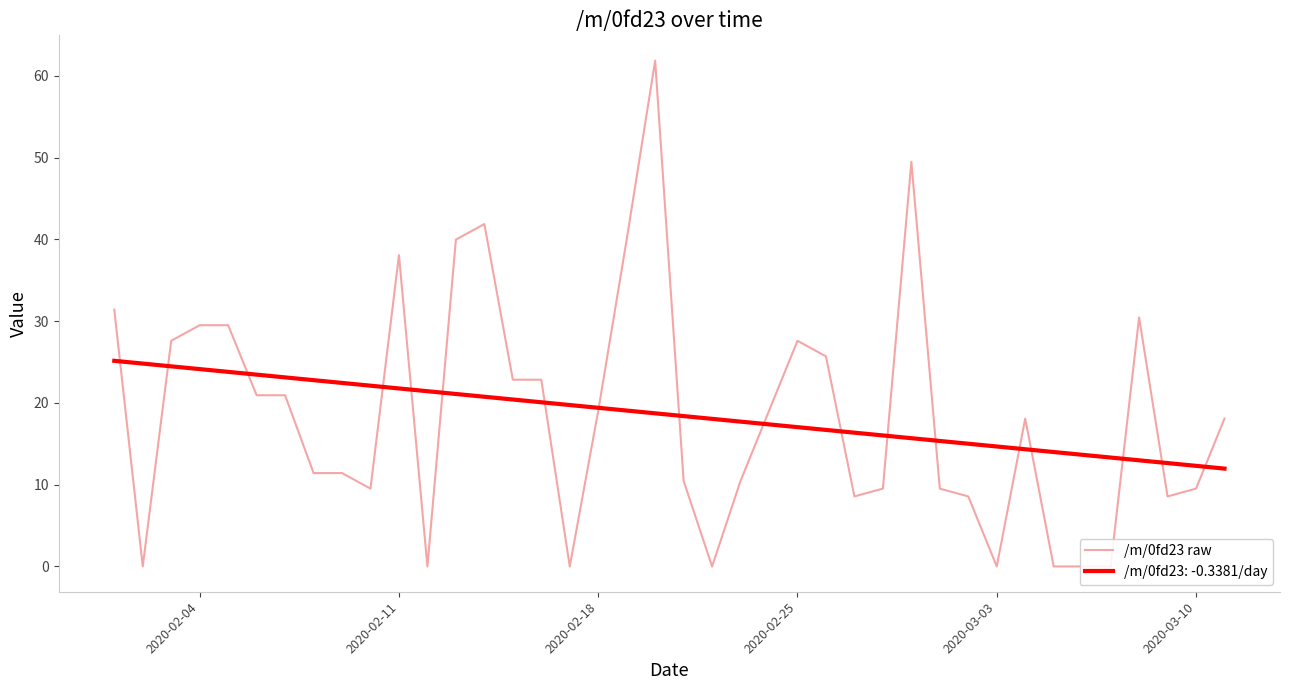

Is it true that /m/0fd23: -0.3381/day equals 12.3 at 2020-03-10?

True